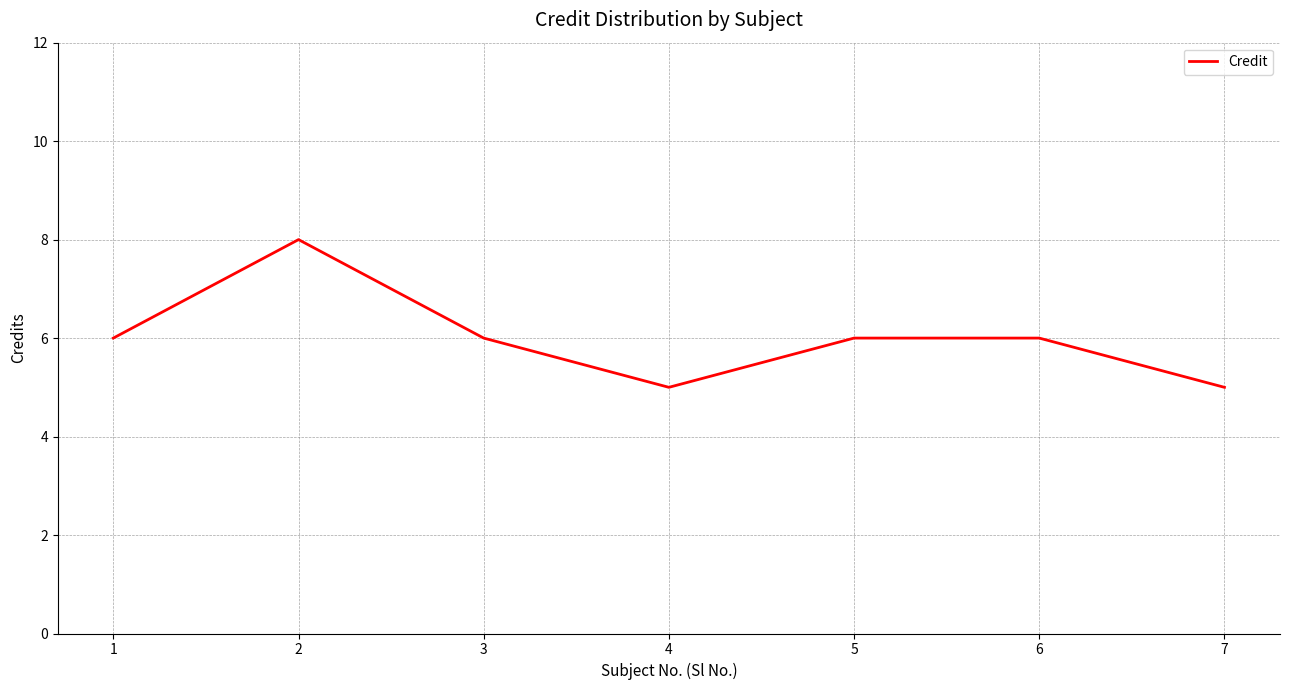

At which category does the chart reach its peak across all series?

2